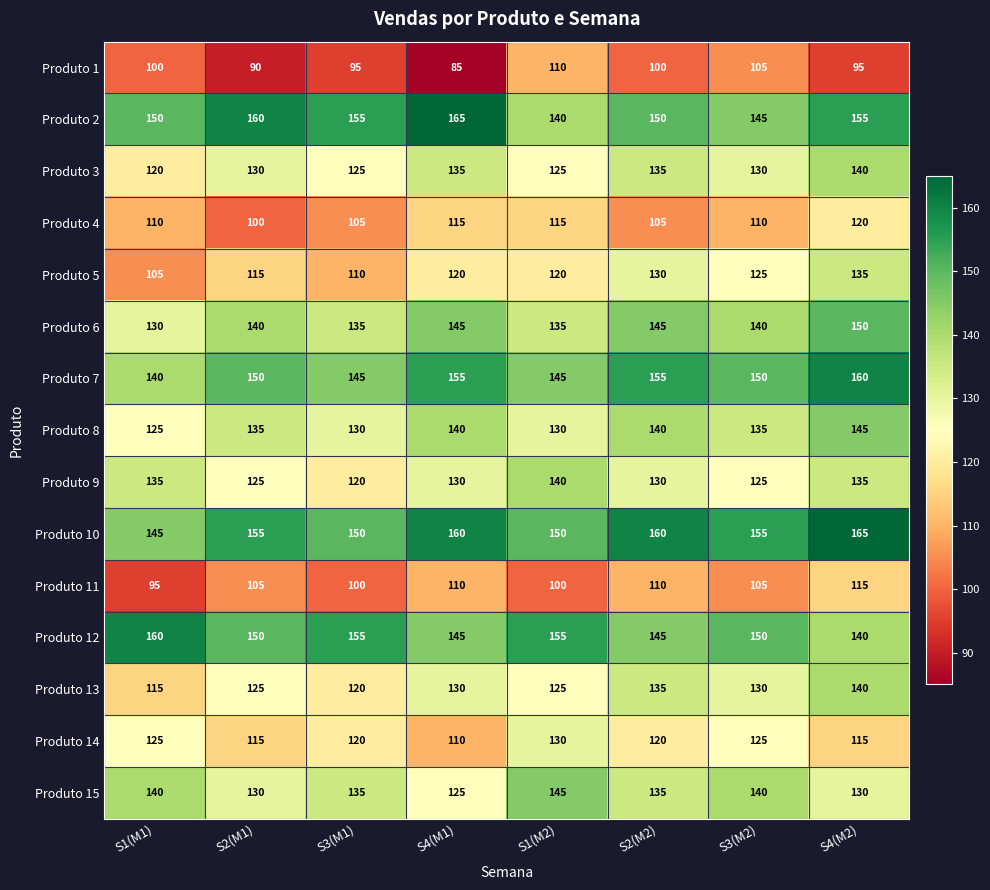

True or false: Produto 13 has a value of 130 at S3(M2).

True